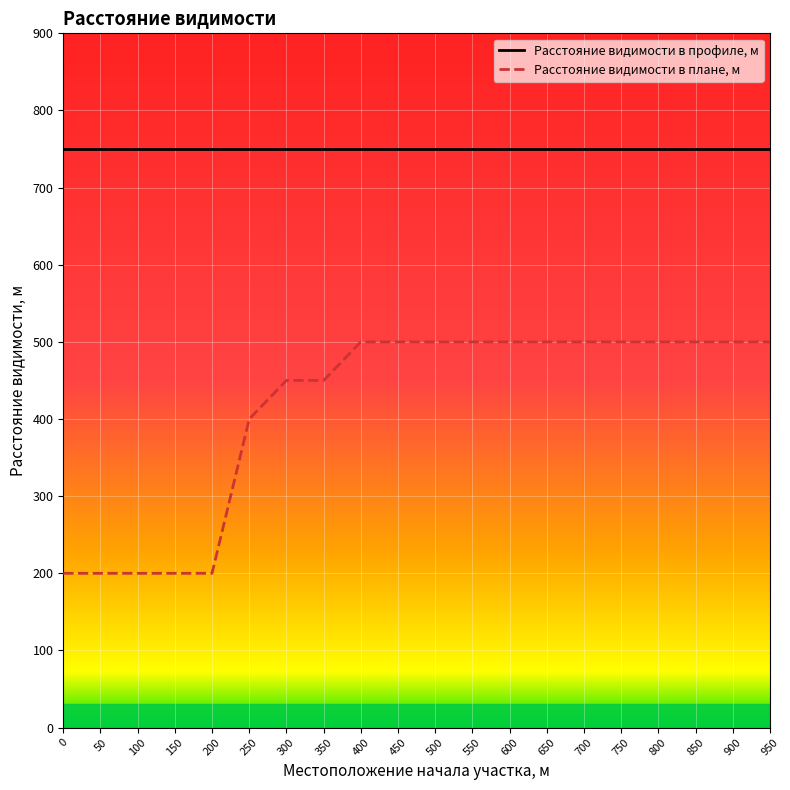

List the labels in order of value, smallest first.

0, 50, 100, 150, 200, 250, 300, 350, 400, 450, 500, 550, 600, 650, 700, 750, 800, 850, 900, 950